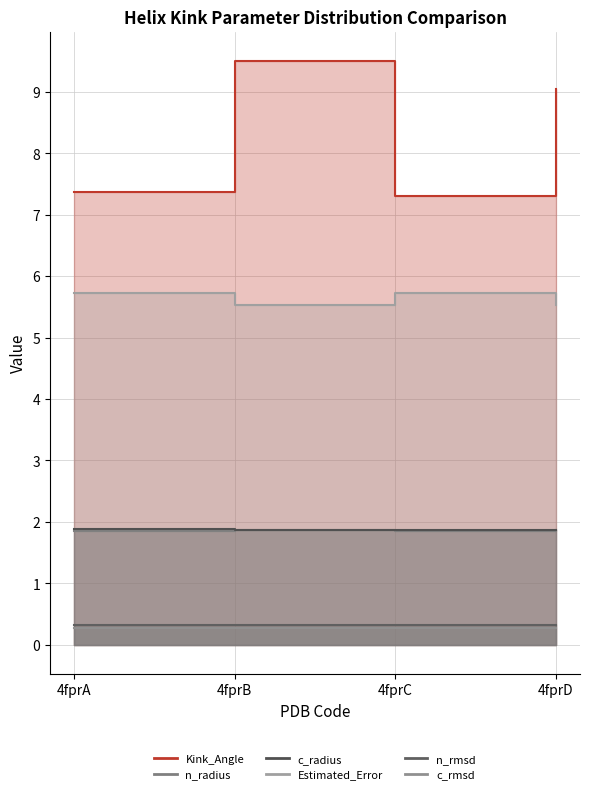

What are all the series names shown in the legend?

Kink_Angle, n_radius, c_radius, Estimated_Error, n_rmsd, c_rmsd